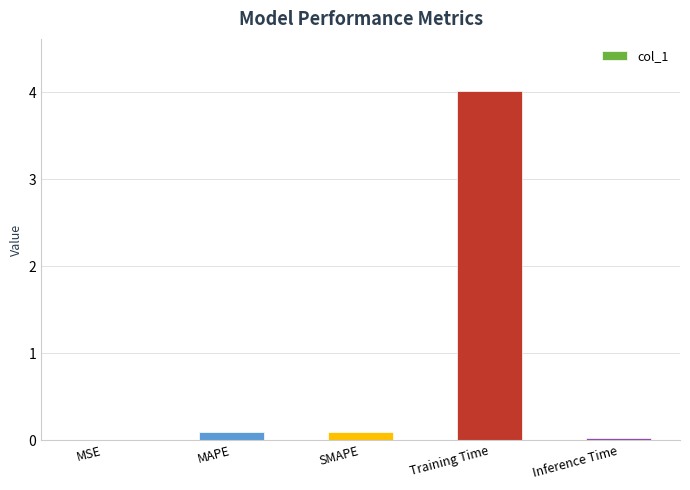

The chart shows a value of 4.0 at Training Time. True or false?

True